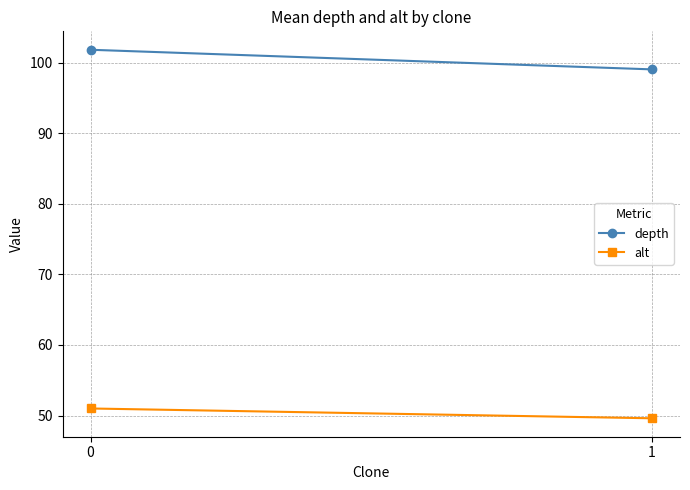

What are all the series names shown in the legend?

depth, alt